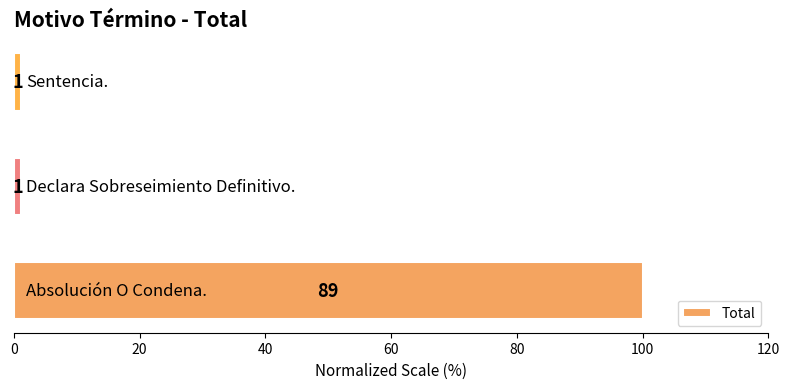

How many bars are there in total?

3